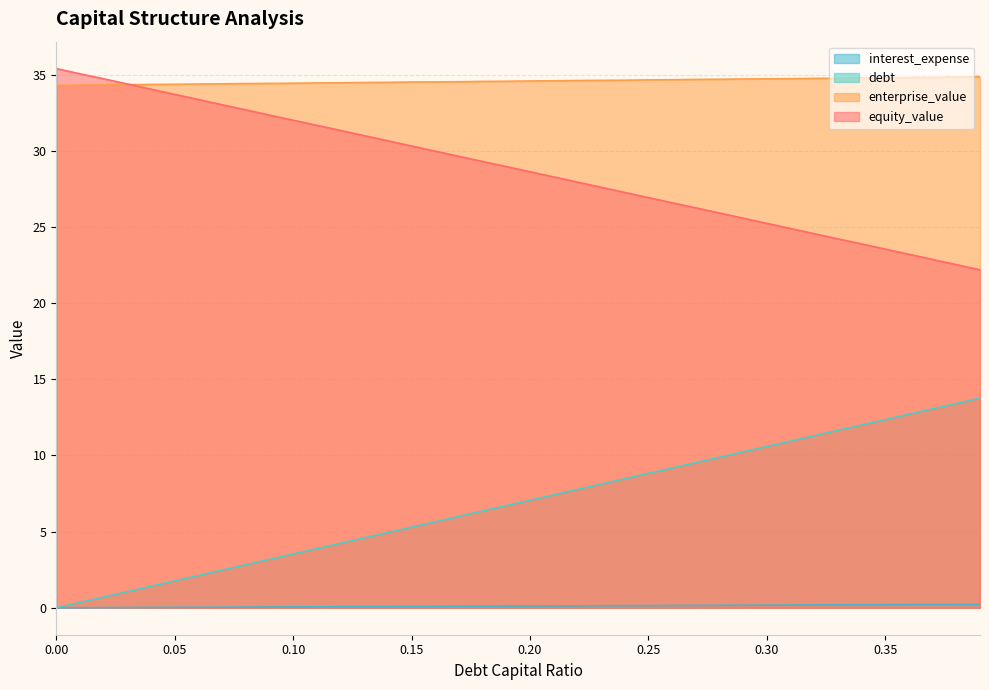

At which label does debt first exceed 7?

0.20